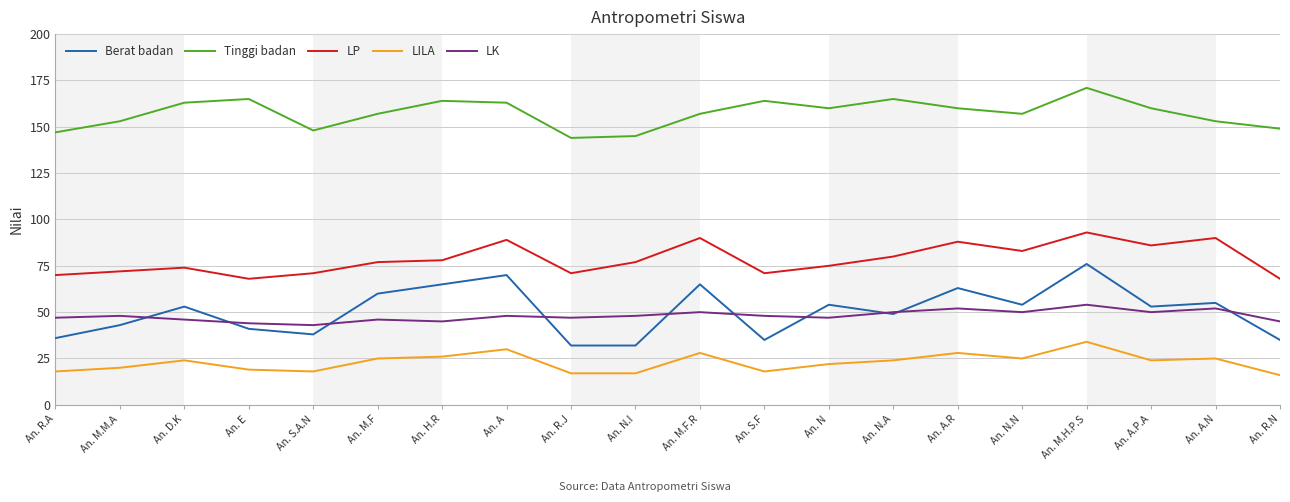

What is the approximate value of LK at An. M.H.P.S, to the nearest 5?

55